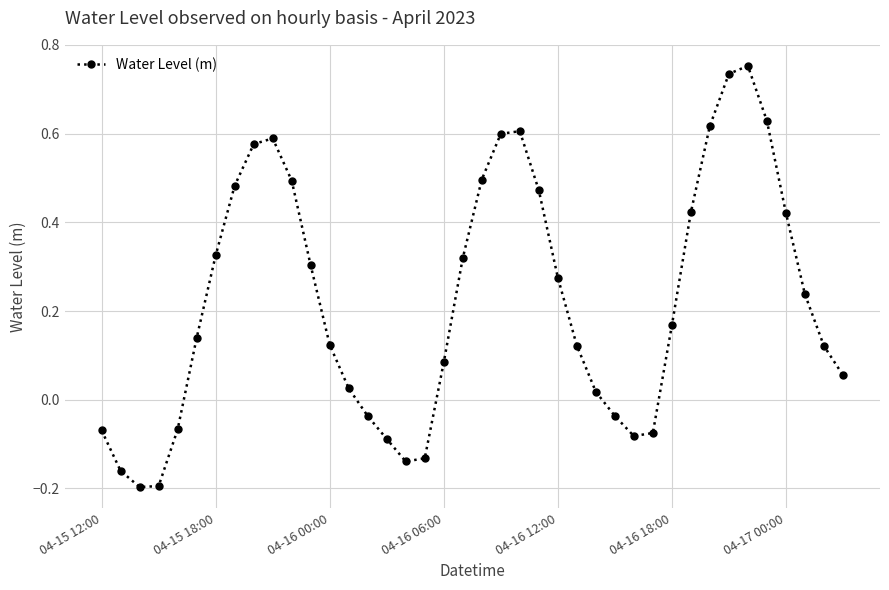

What is the sum of all values?

8.9